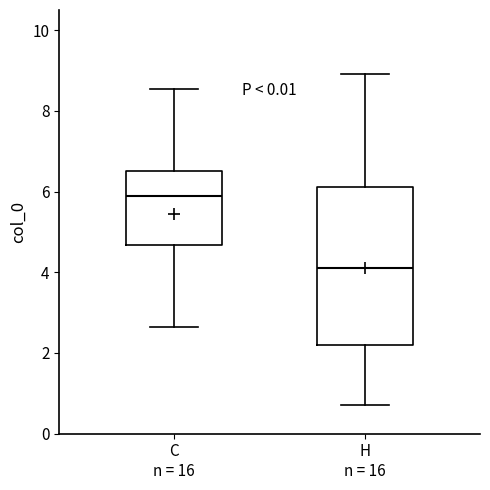

Which box has the highest median line?

C n = 16